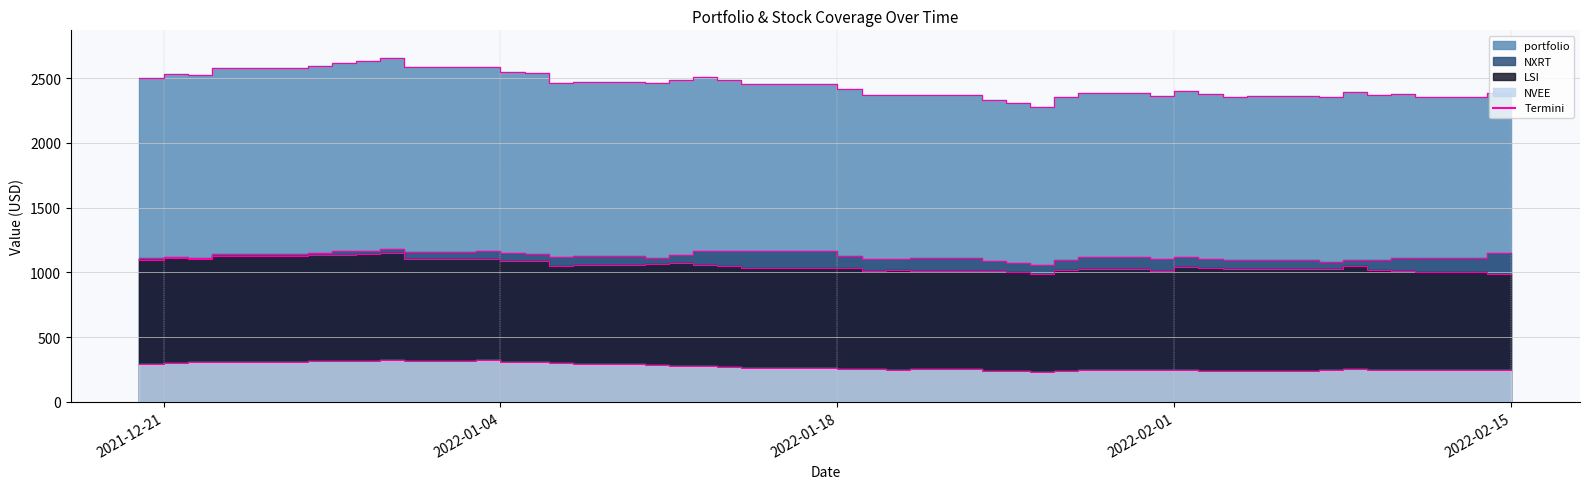

At which category is the sum across all series the highest?

2021-12-31